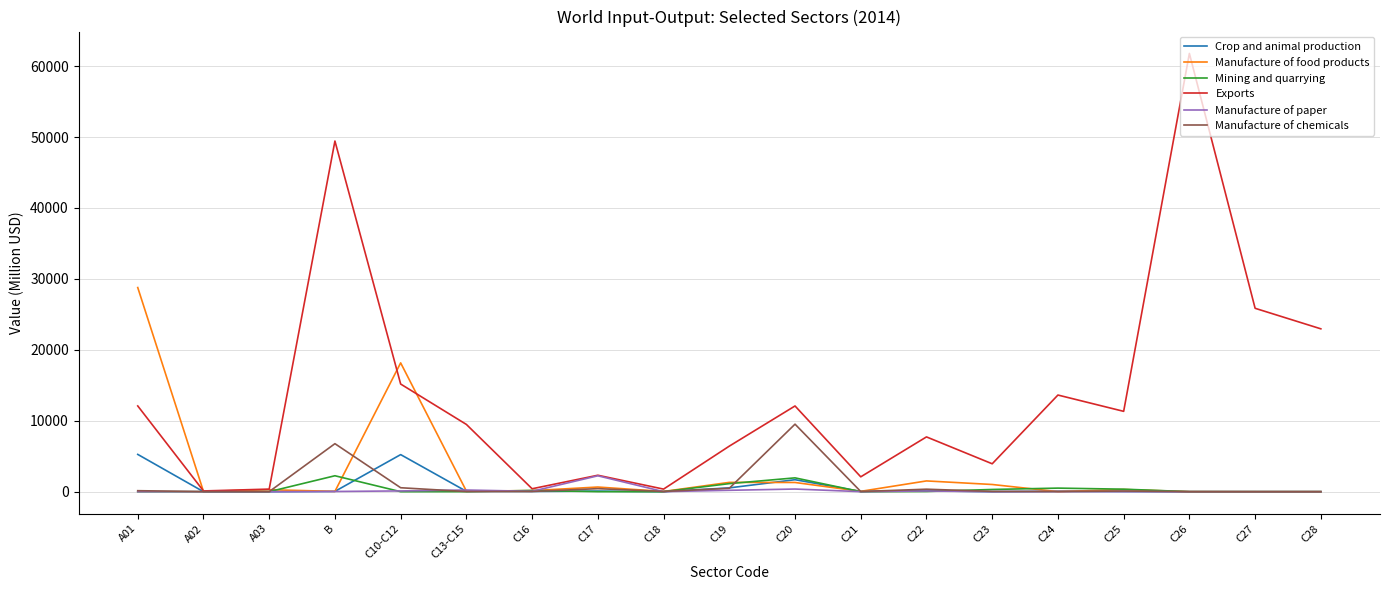

What is the sum of all Exports values?

257552.4